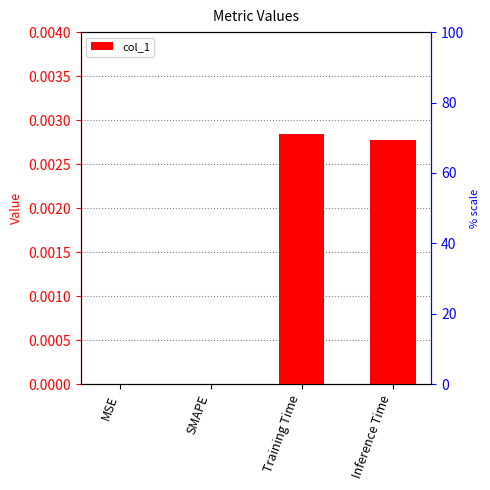

List the labels in order of value, smallest first.

MSE, SMAPE, Inference Time, Training Time